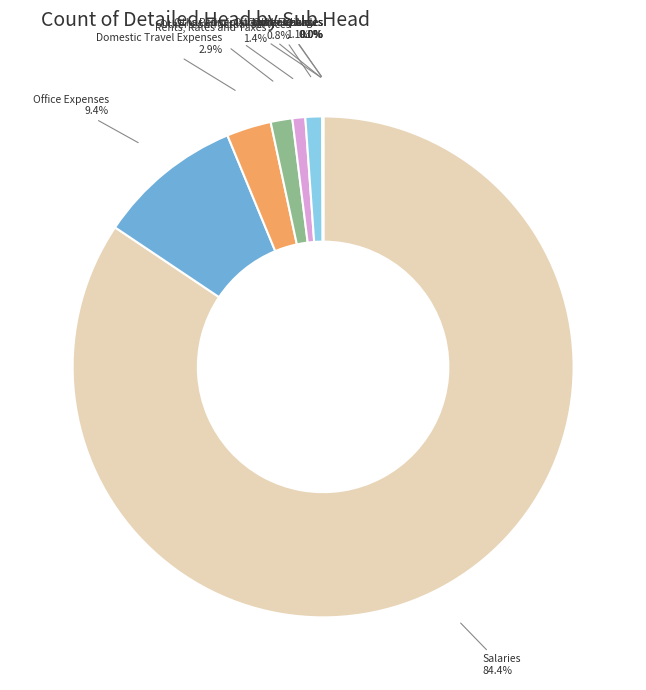

The Office Expenses slice represents 17% of the pie. True or false?

False